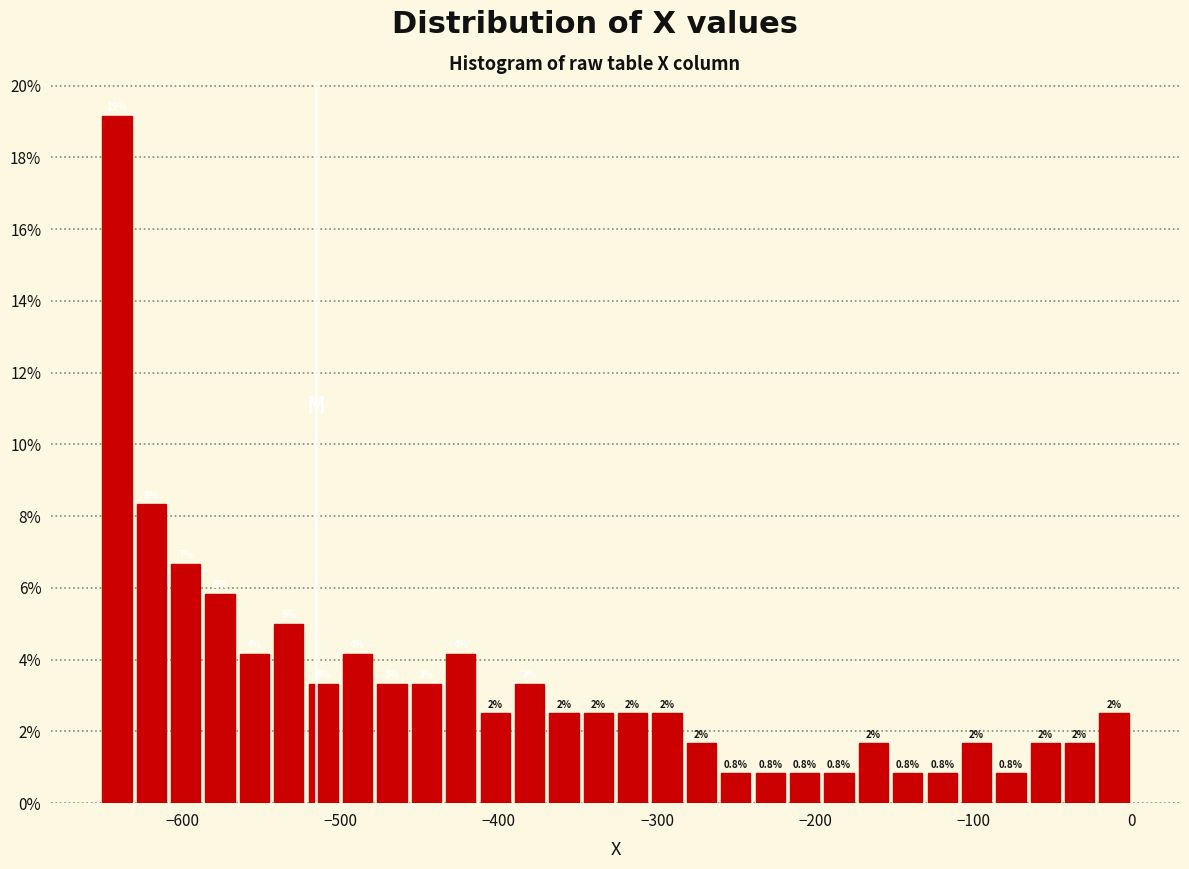

Around what value on the x-axis is the tallest bar? Give the approximate position of its centre, as read against the axis.

-640